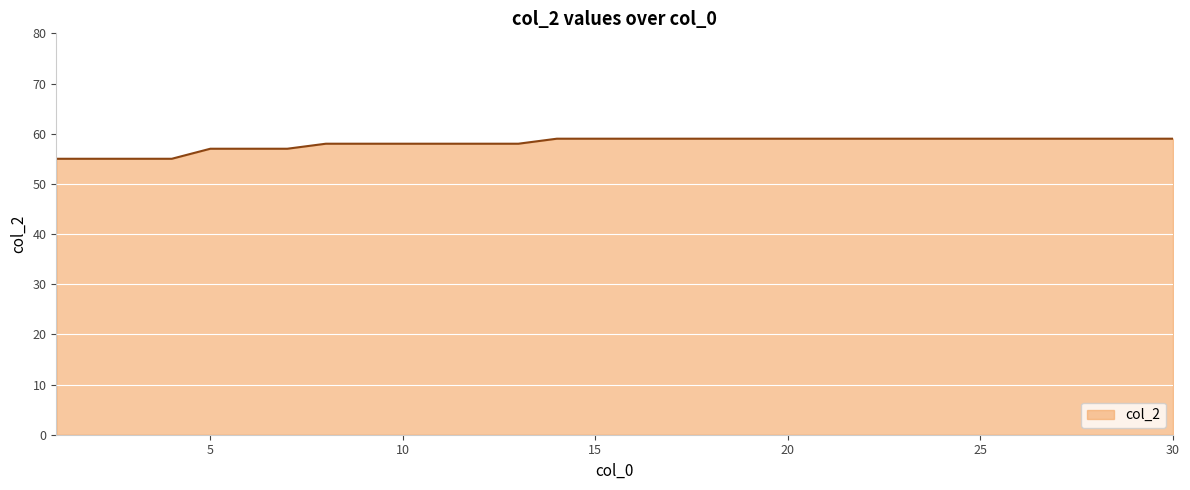

What is the smallest value displayed?

55